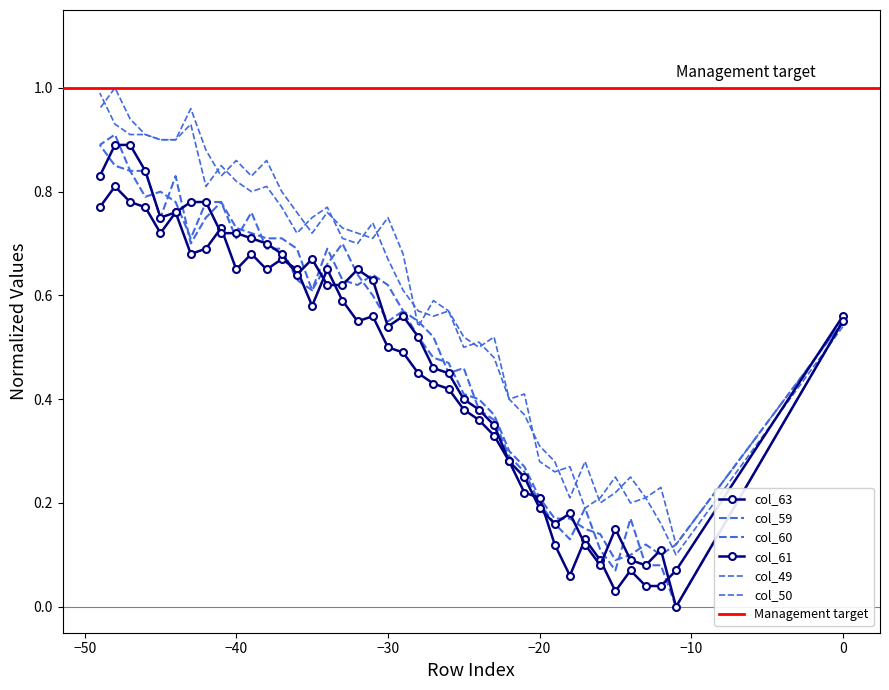

List the series in order of their peak value, highest first.

col_49, col_50, col_59, col_60, col_61, col_63